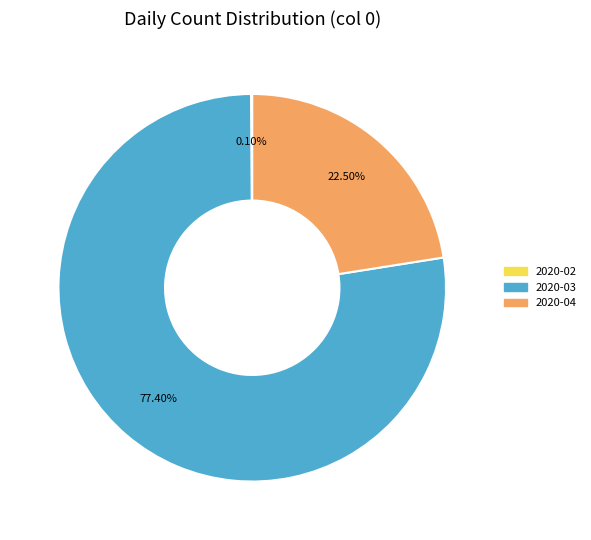

Is there a majority slice in this chart?

Yes